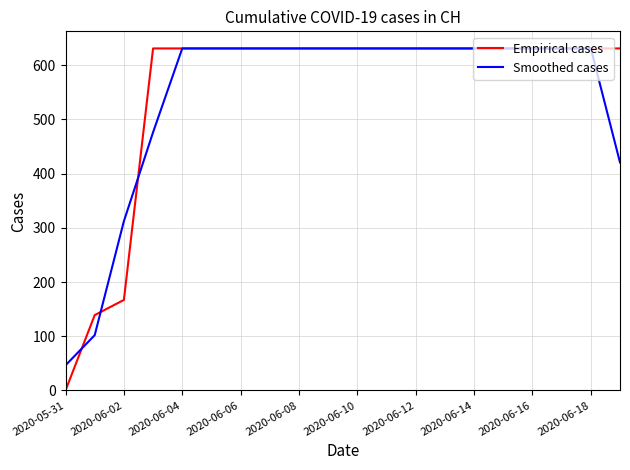

How many lines are shown in the chart?

2